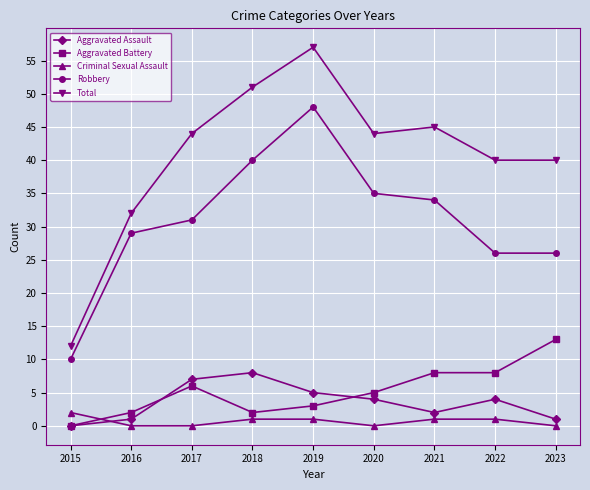

What is the maximum value shown in the chart?

57